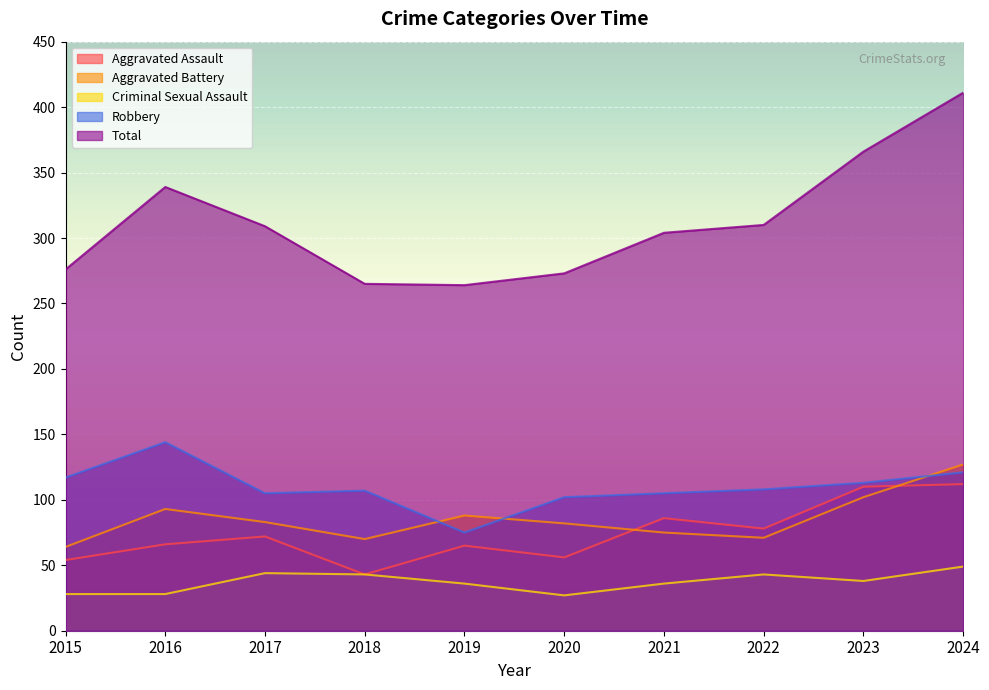

Rank the series at 2020 from lowest to highest value.

Criminal Sexual Assault, Aggravated Assault, Aggravated Battery, Robbery, Total